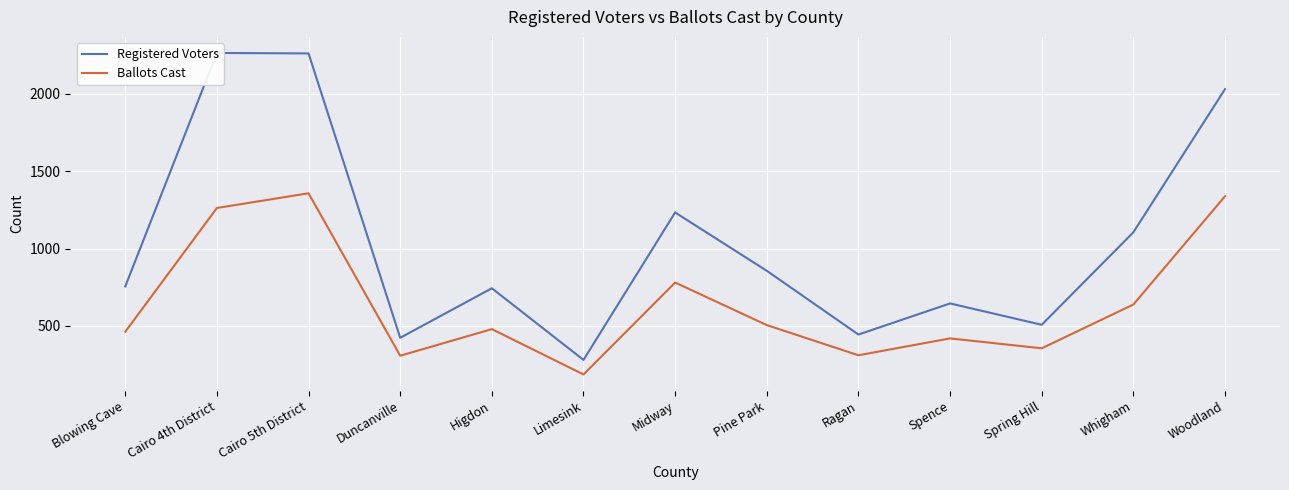

What is the value of the Ballots Cast point at the 9th from the left?

310